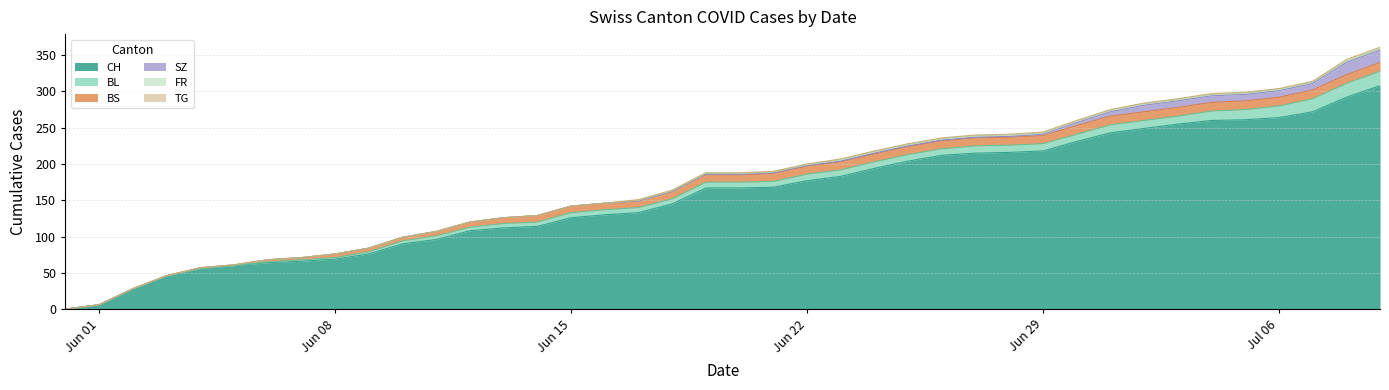

How many data points in SZ are above 1?

11